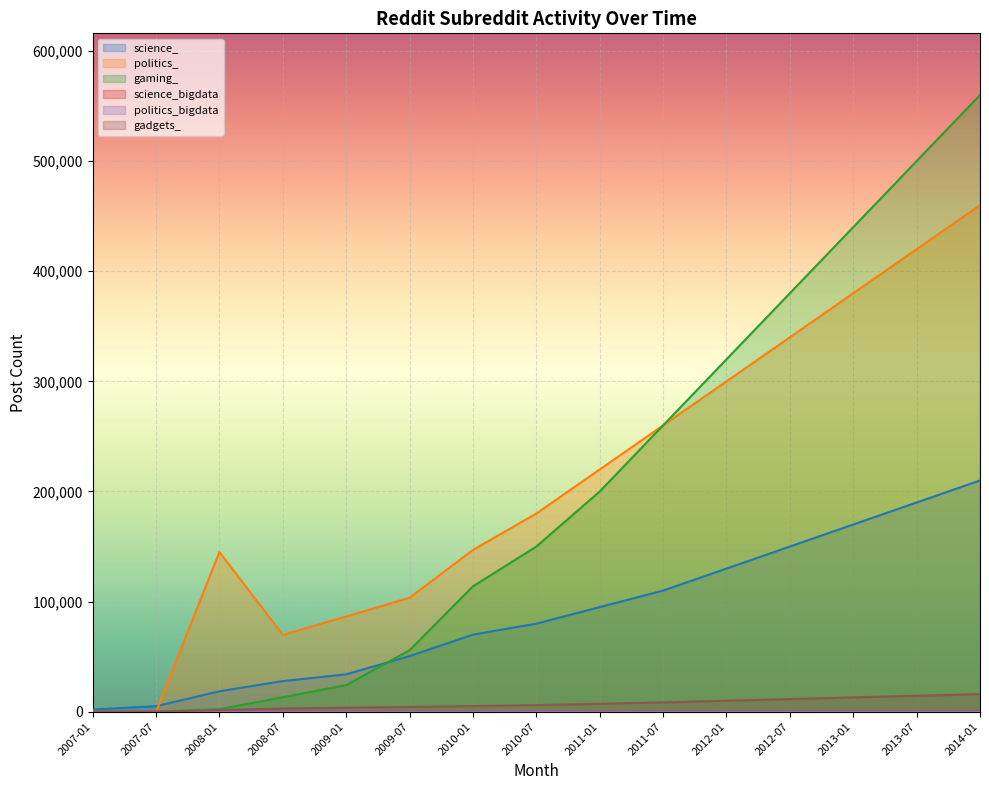

At which category is the sum across all series the highest?

2014-01